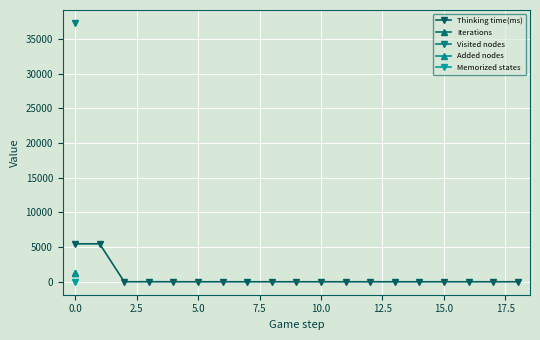

True or false: Thinking time(ms) has more than 1 points higher than both neighbors.

True